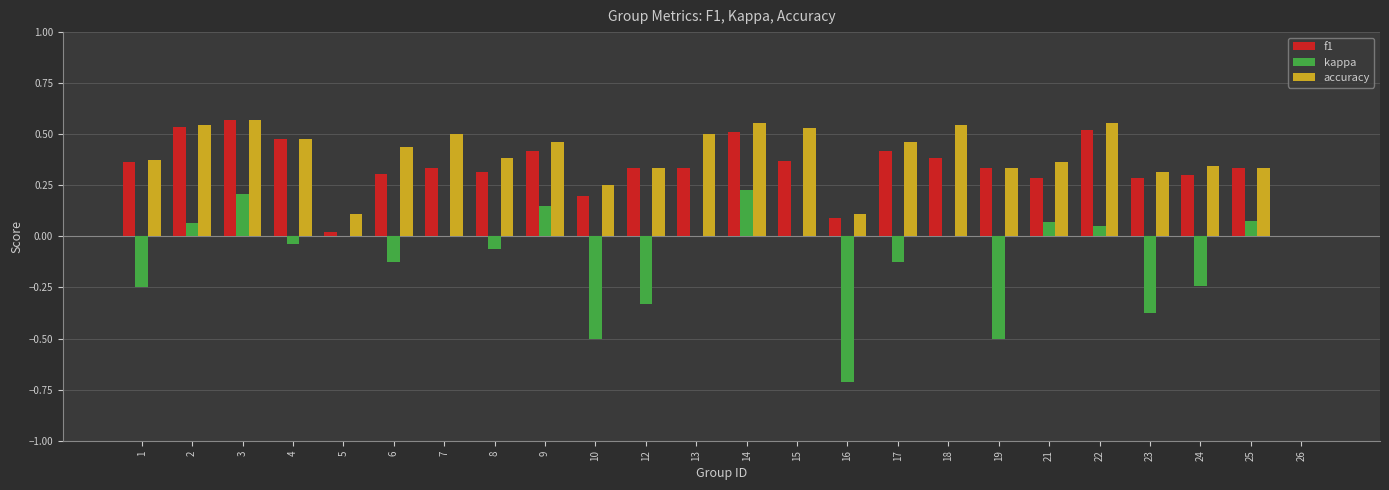

Which series changed the most between 12 and 15?

kappa